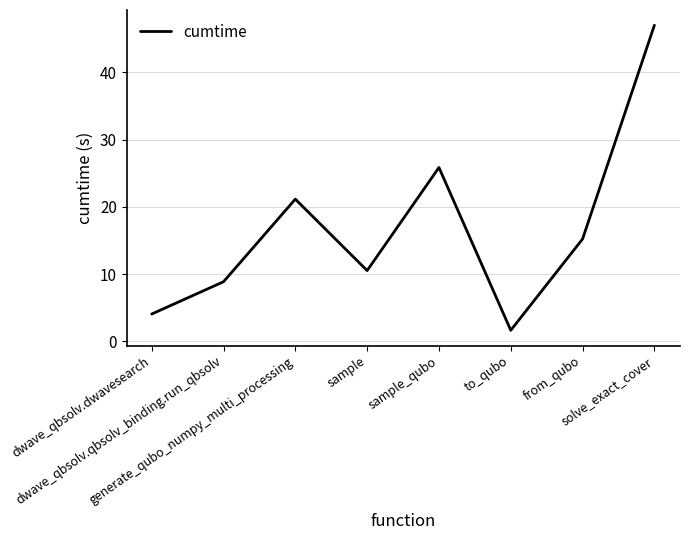

How many interior local peaks (higher than both neighbors) does the data have?

2